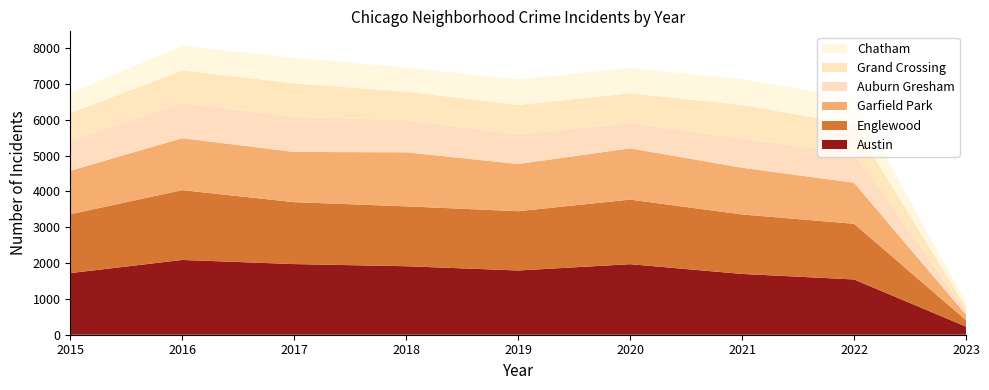

Reading left to right, what are all the values shown in this chart?

Austin: 1719	2086	1971	1911	1792	1968	1696	1542	226
Englewood: 1642	1948	1727	1671	1654	1802	1660	1554	182
Garfield Park: 1214	1449	1401	1507	1317	1429	1303	1144	150
Auburn Gresham: 852	983	978	898	826	708	811	819	98
Grand Crossing: 754	908	936	795	820	829	941	807	121
Chatham: 565	687	711	670	714	703	721	732	114